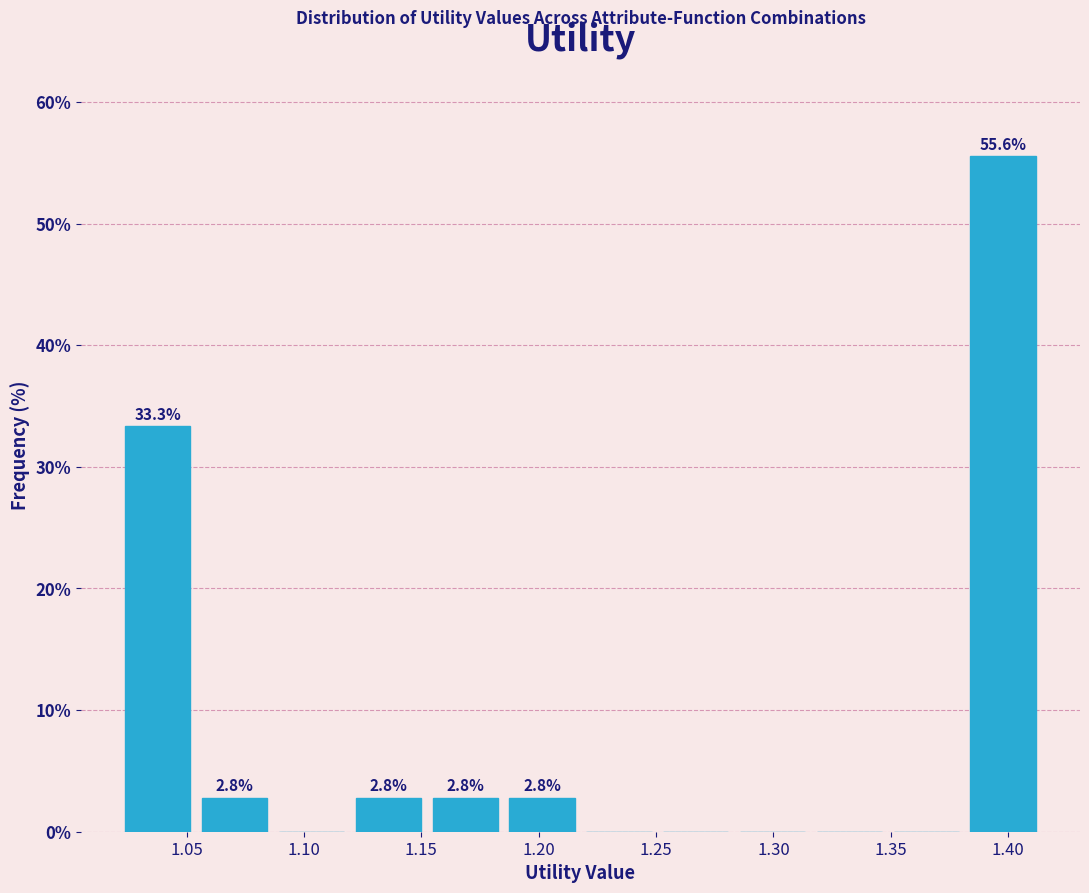

Over which range of the x-axis is the bar tallest?

1.380 to 1.415